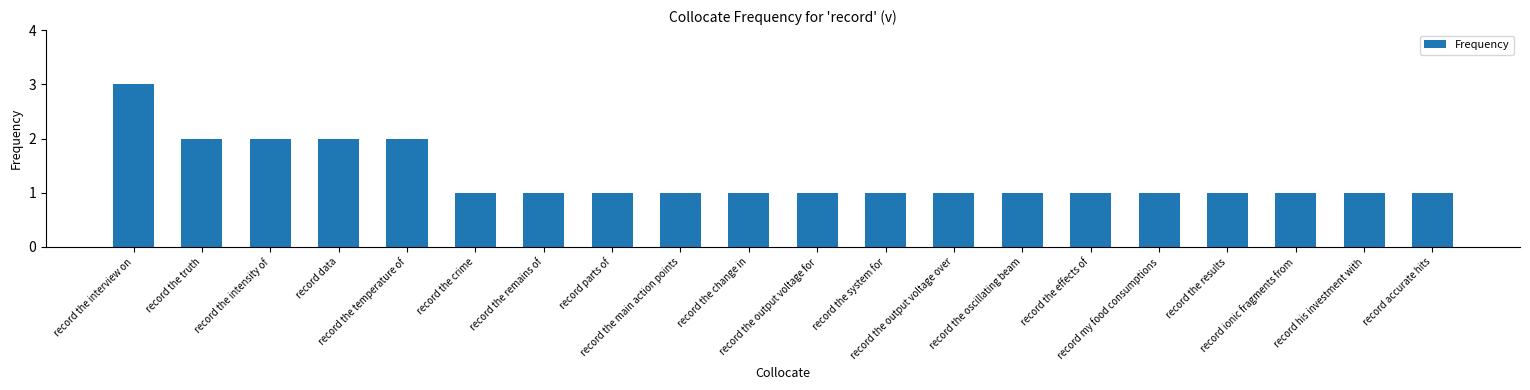

Reading left to right, extract all data points from this chart.

3	2	2	2	2	1	1	1	1	1	1	1	1	1	1	1	1	1	1	1